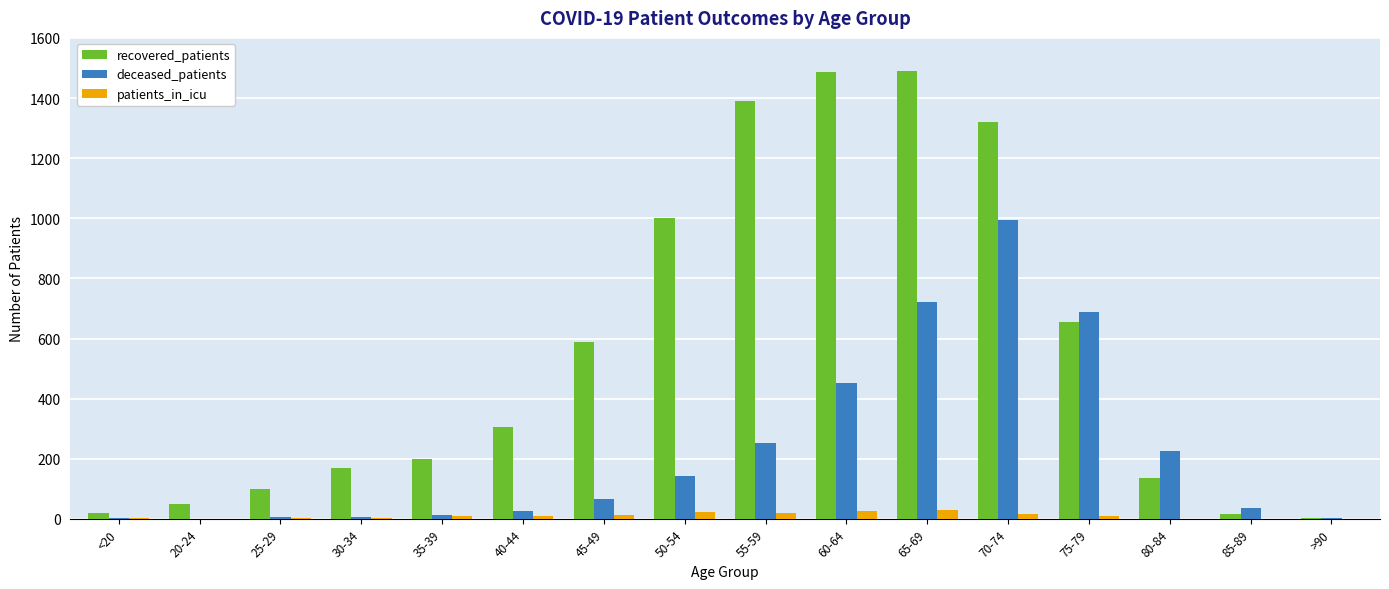

The recovered_patients series shows 780 at 65-69. True or false?

False